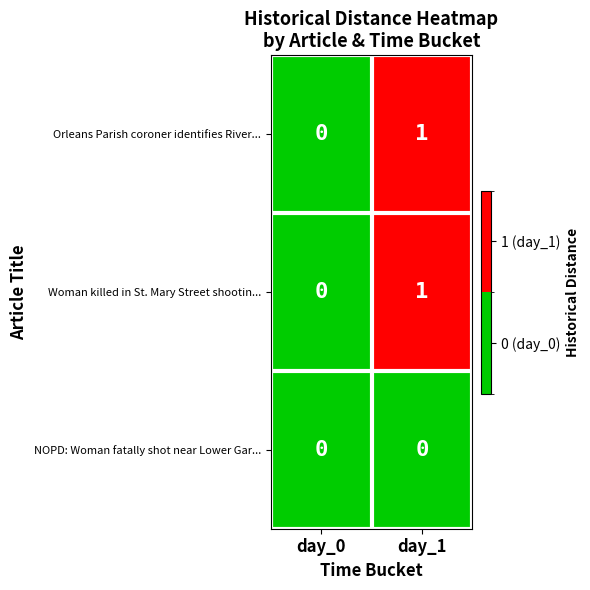

What is the difference between the highest and lowest values at day_1?

1